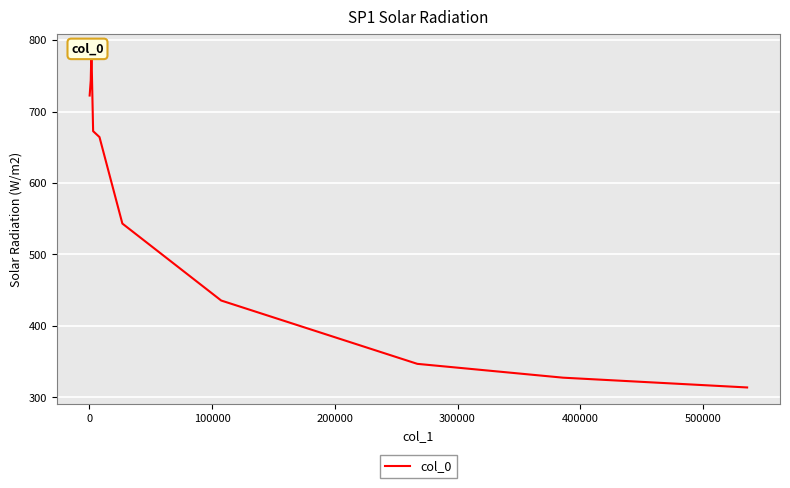

What is the average value?

555.5